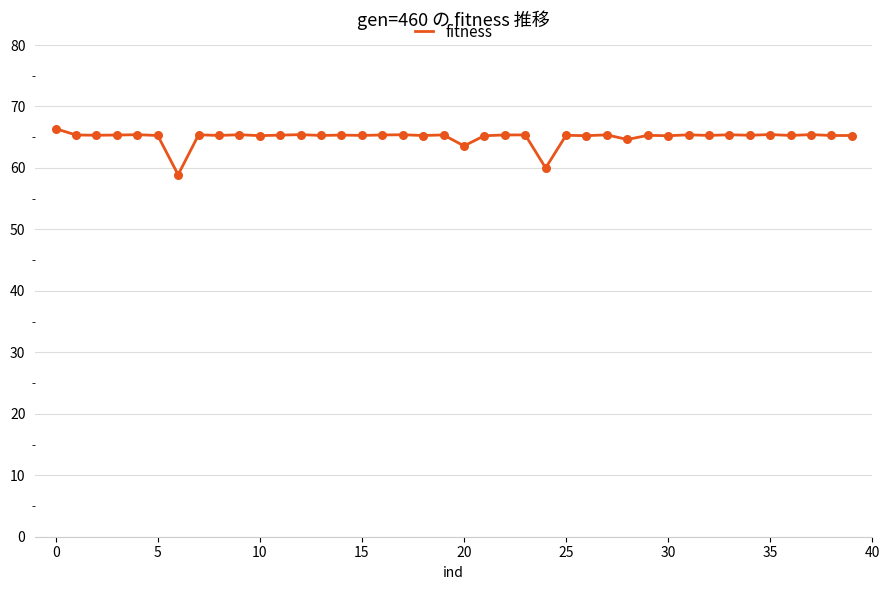

What is the difference between the maximum and minimum values?

7.5